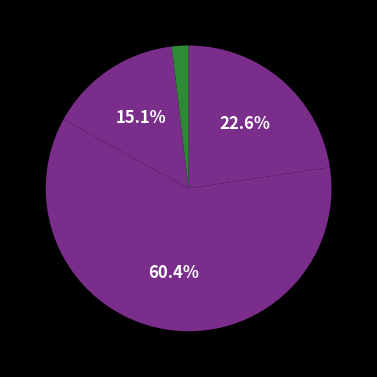

Count the number of slices in the pie.

4